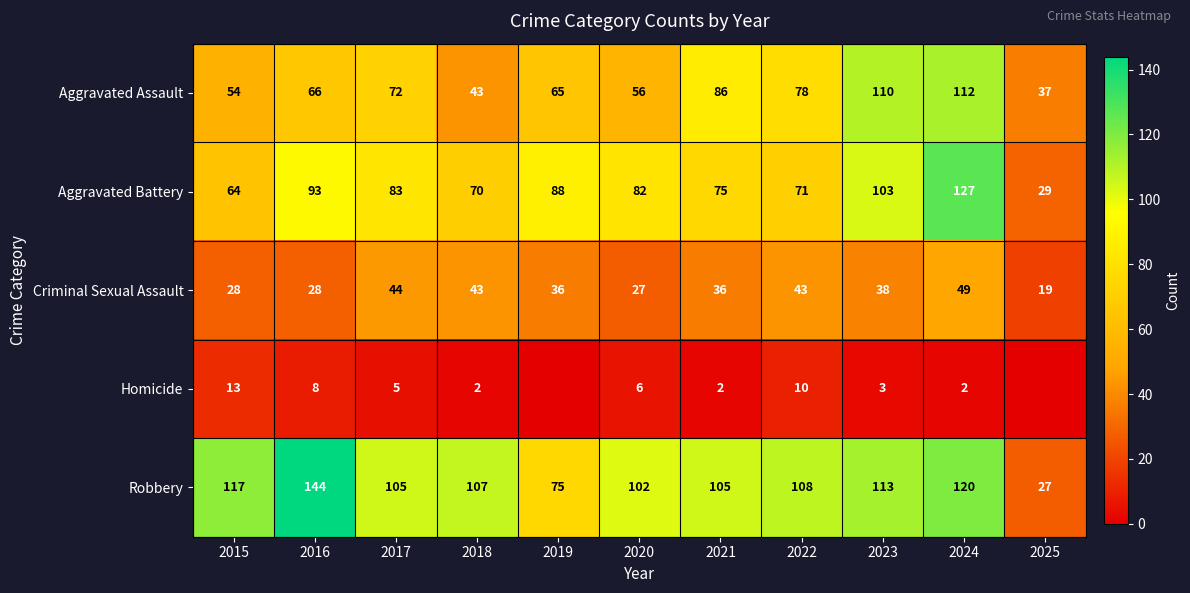

The Aggravated Assault series shows 49 at 2023. True or false?

False